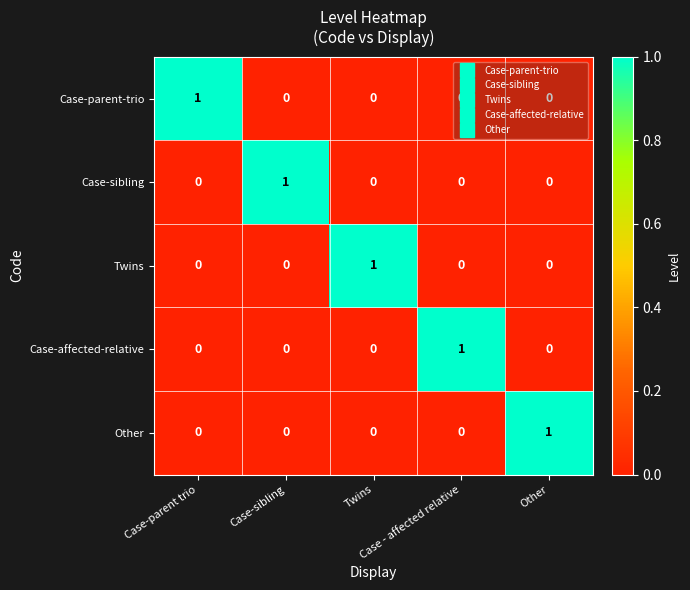

At how many categories does at least one series exceed 0?

5